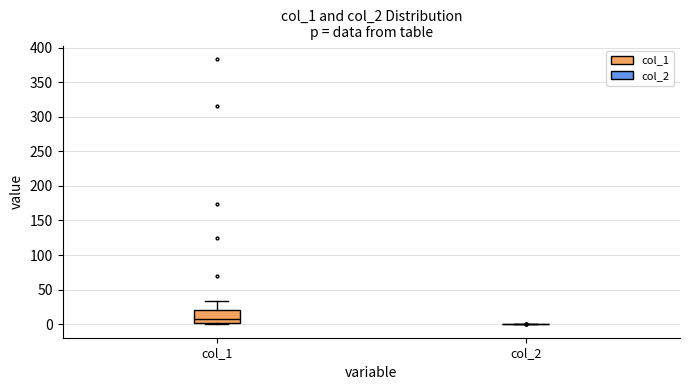

Reading left to right, read every box against the y-axis: the position of its median line, the range the box covers, and the ends of its whiskers. The values are not printed on the chart, so give them approximately, as read against the axis.

col_1: median 5, box 0 to 20, whiskers 0 to 35
col_2: box collapsed to a line at 0, whiskers 0 to 0